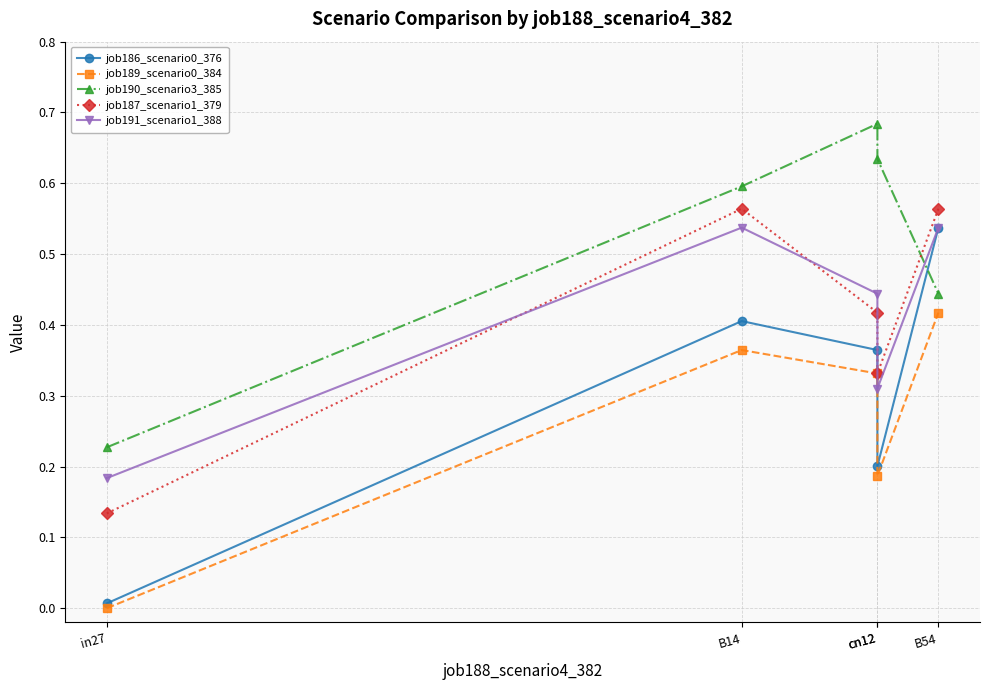

What is the difference between the second highest and minimum values in the job191_scenario1_388 series?

0.4